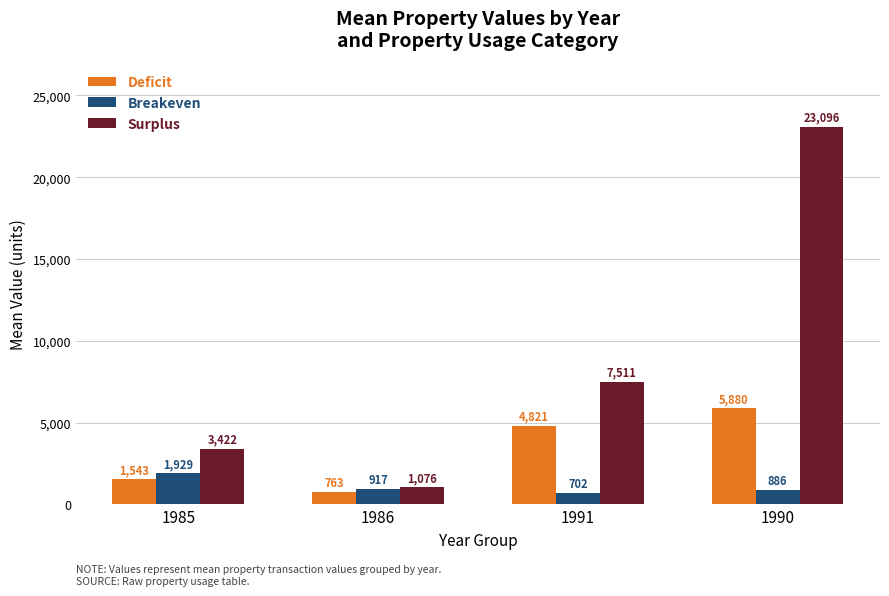

Which series changed the most between 1985 and 1990?

Surplus